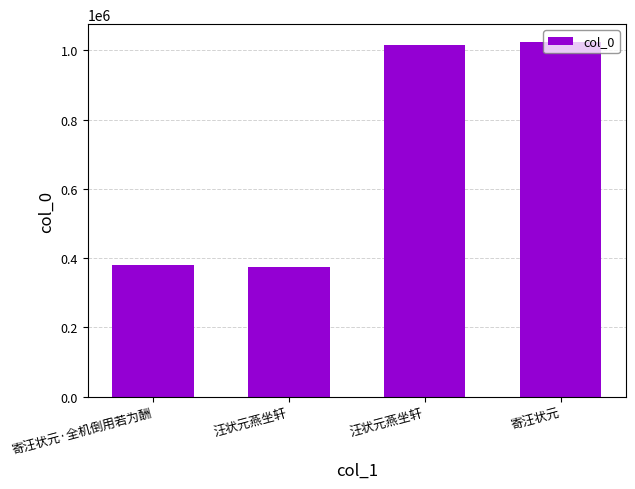

Does the chart contain any negative values?

No